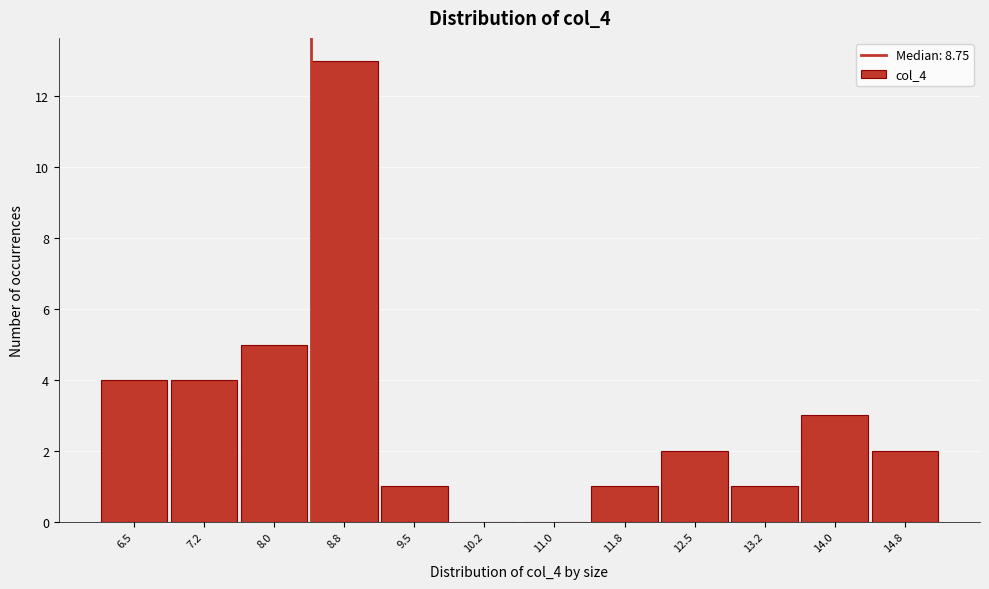

Reading left to right, what are all the values shown in this chart?

6.5=4	7.2=4	8.0=5	8.8=13	9.5=1	10.2=0	11.0=0	11.8=1	12.5=2	13.2=1	14.0=3	14.8=2